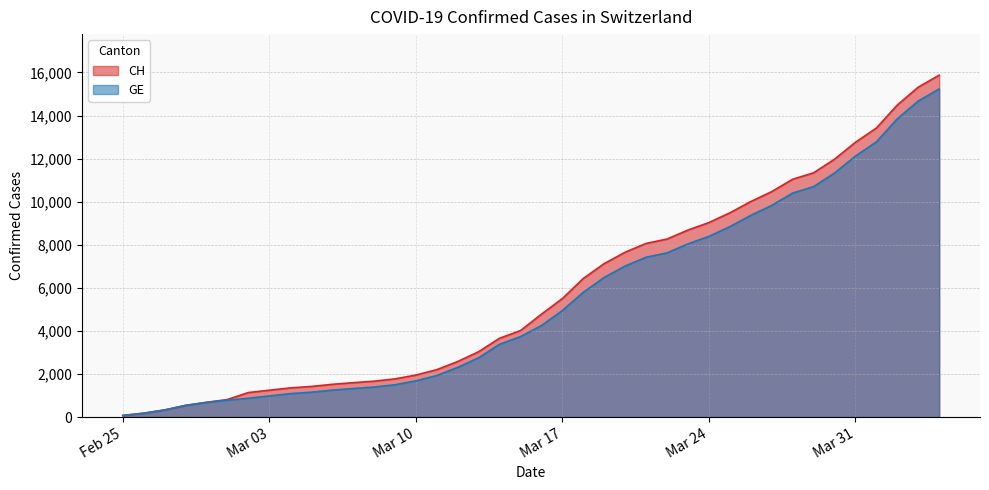

Rank the series by their average value, from lowest to highest.

GE, CH